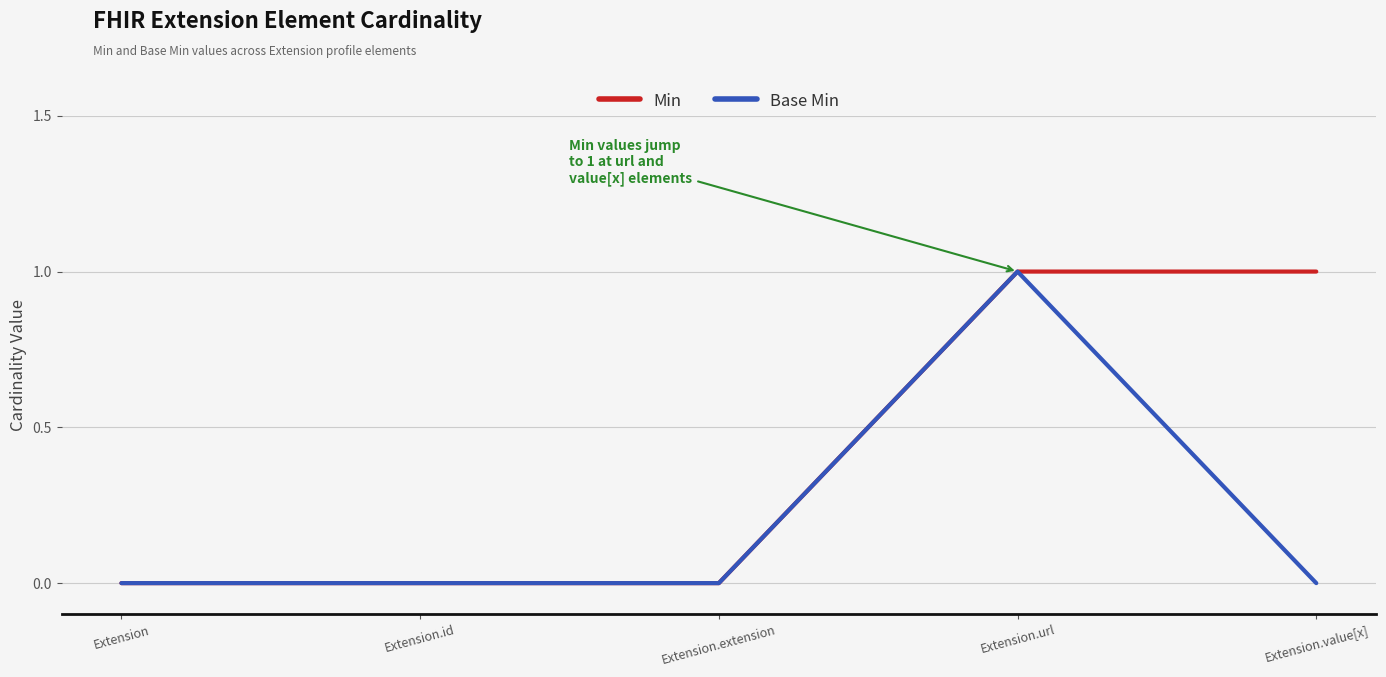

Reading left to right, transcribe all the data shown in this chart.

Min: 0	0	0	1	1
Base Min: 0	0	0	1	0